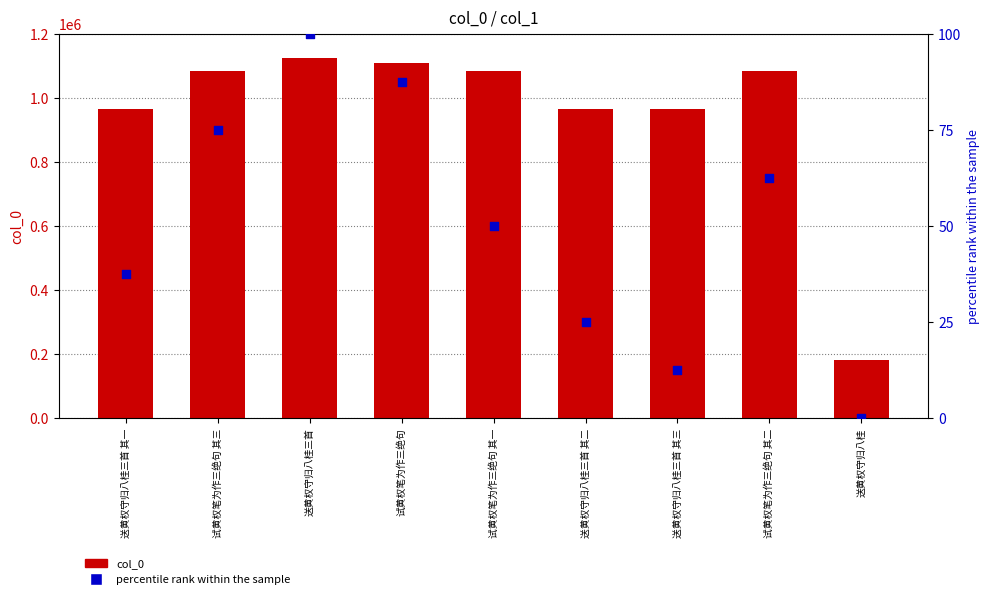

What are all the series names shown in the legend?

col_0, percentile rank within the sample